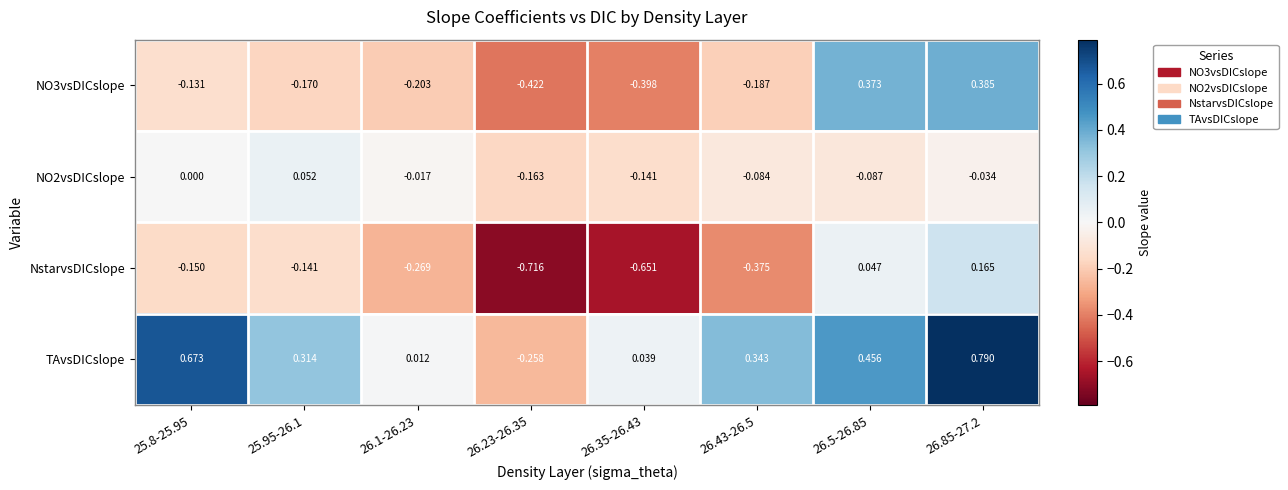

Which series has the largest total across all categories?

TAvsDICslope